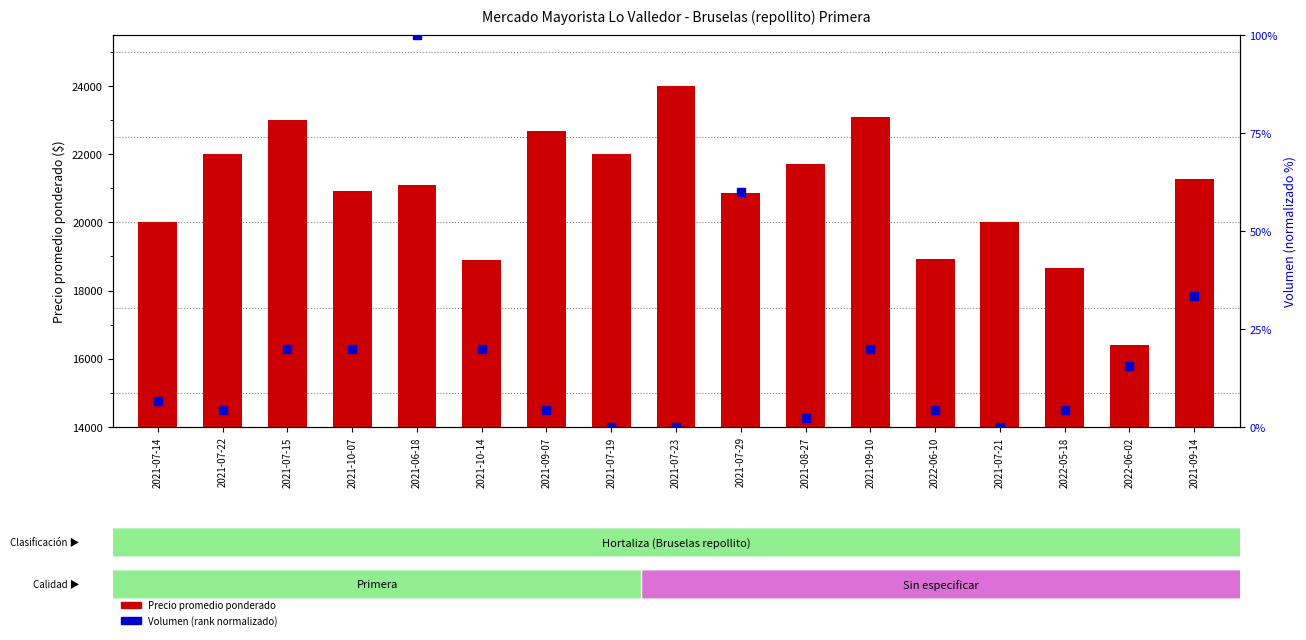

Which series has the widest spread of Y values?

Precio promedio ponderado